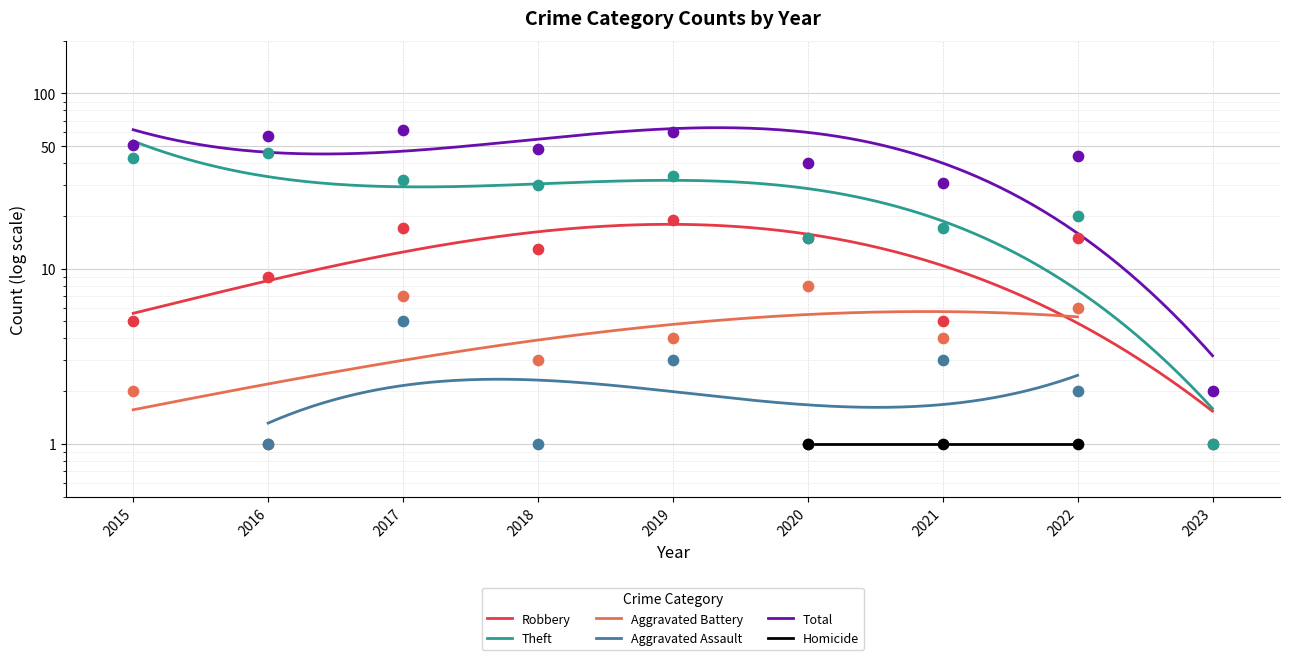

Which series contains the highest Y value?

Total